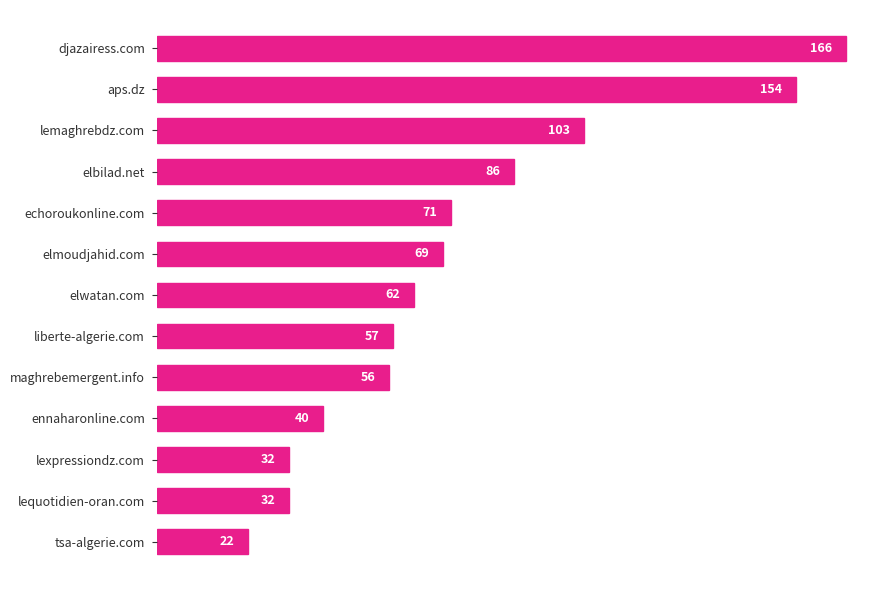

True or false: the data shows 76 at aps.dz.

False